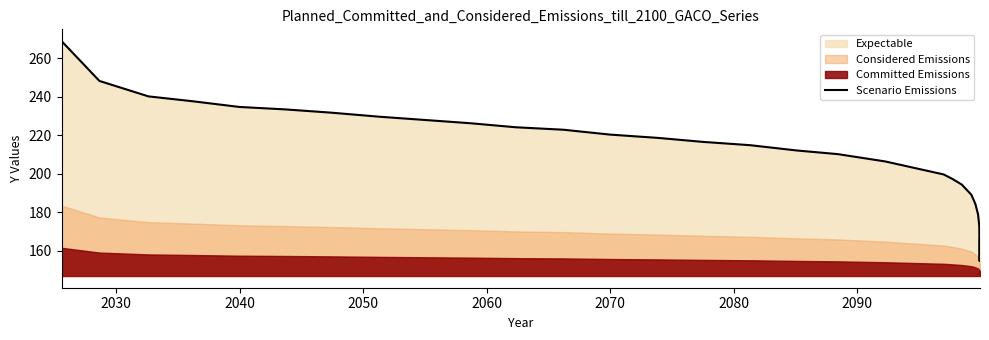

True or false: the data has more than 2 interior local peaks.

False